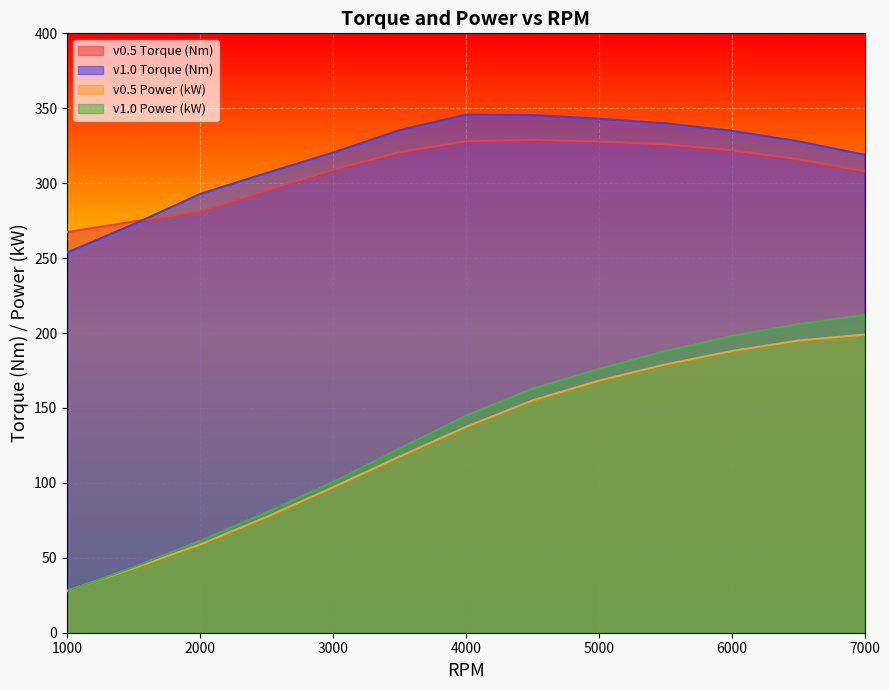

What is the sum of the v0.5 Power (kW) values at 4000 and 1000?

165.4